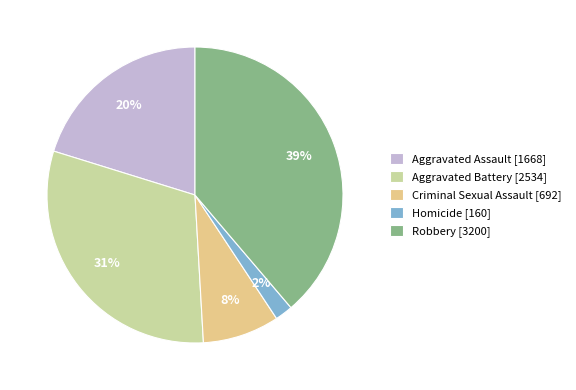

How many segments does this pie chart have?

5